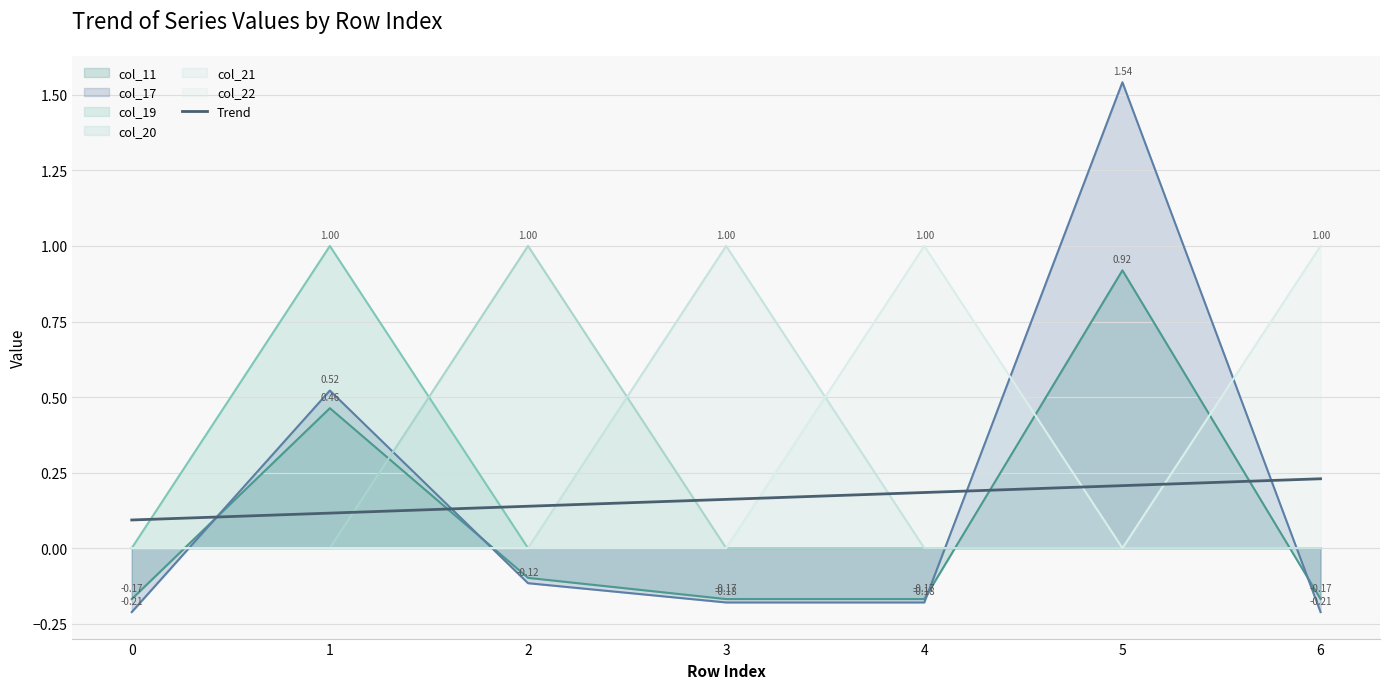

Is the value of col_21 at 4 greater than the value of col_19 at 2?

No